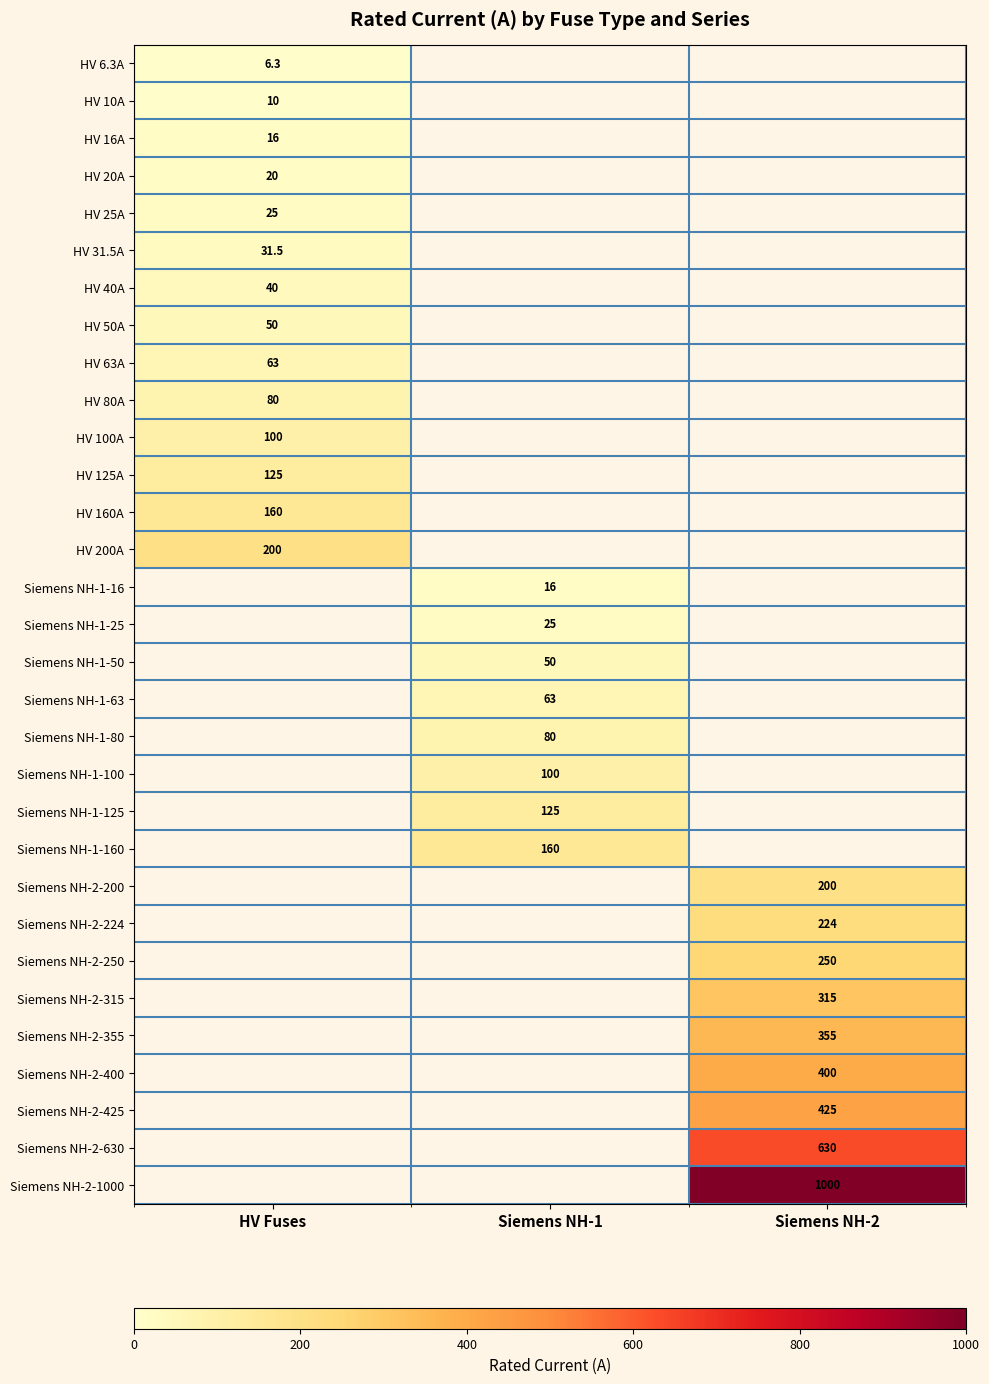

True or false: Siemens NH-2-355 has a value of 355.0 at Siemens NH-2.

True